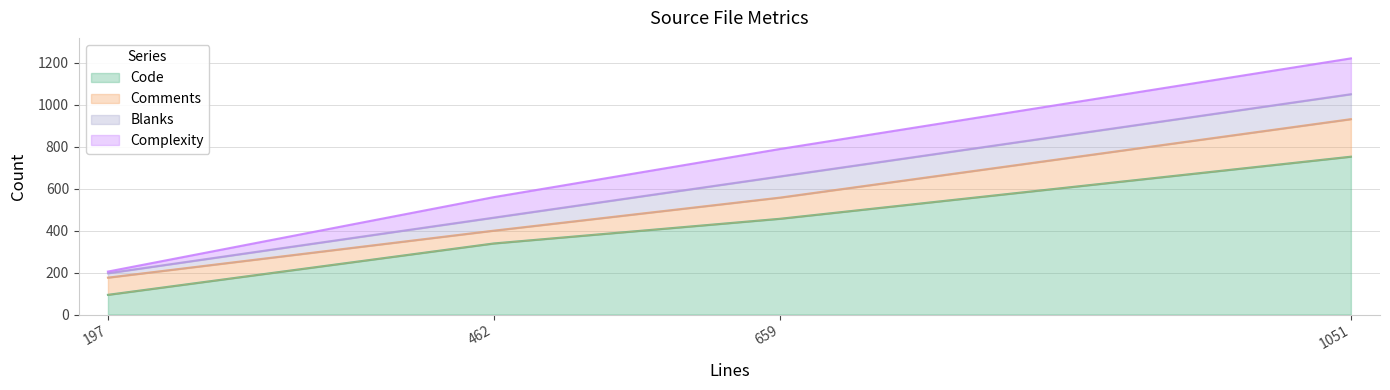

At how many categories does at least one series exceed 114?

3